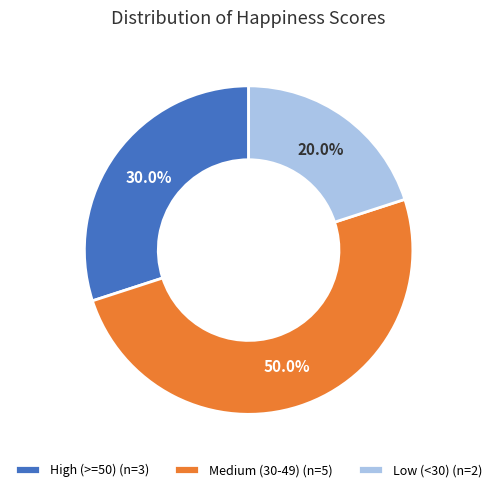

Approximately how many times larger is the value at High (>=50) (n=3) compared to Low (<30) (n=2)?

1.5